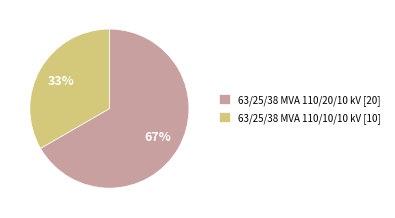

What is the majority slice?

63/25/38 MVA 110/20/10 kV